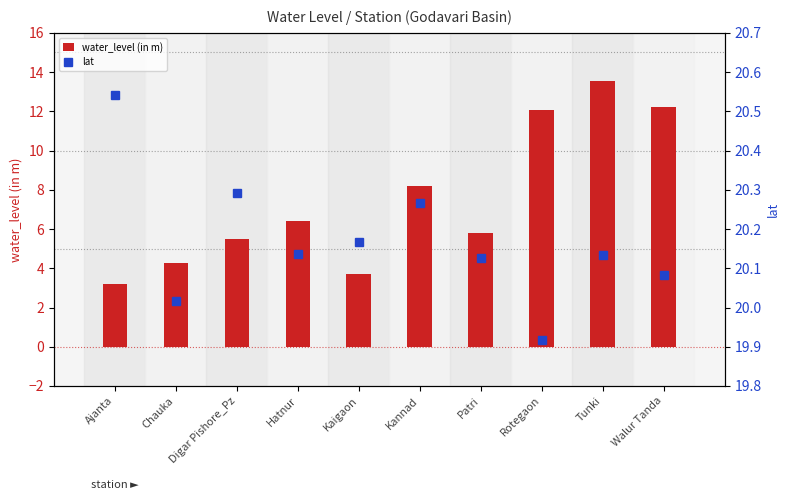

Reading right to left, extract all data points from this chart.

water_level (in m): 12.2	13.6	12.1	5.8	8.2	3.7	6.4	5.5	4.3	3.2
lat: 20.1	20.1	19.9	20.1	20.3	20.2	20.1	20.3	20.0	20.5